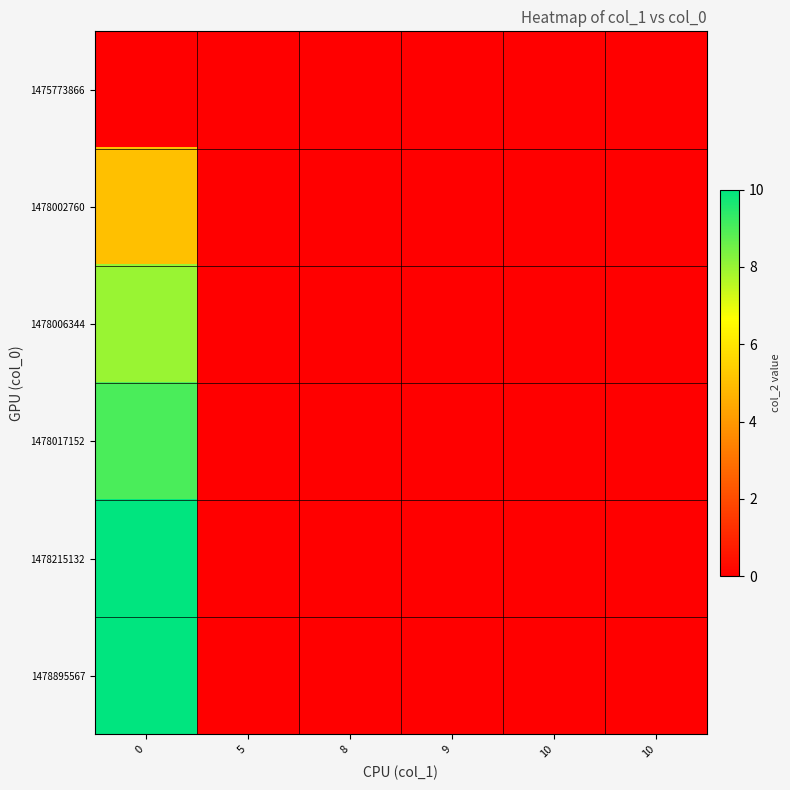

What is the greatest value displayed?

10